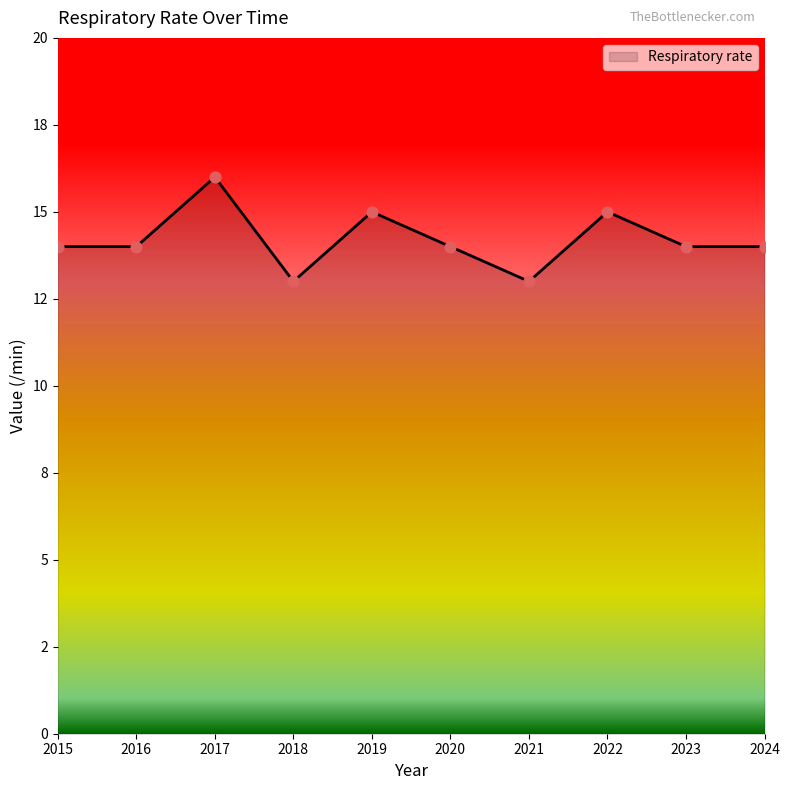

What is the change in value from 2018 to 2019?

+2